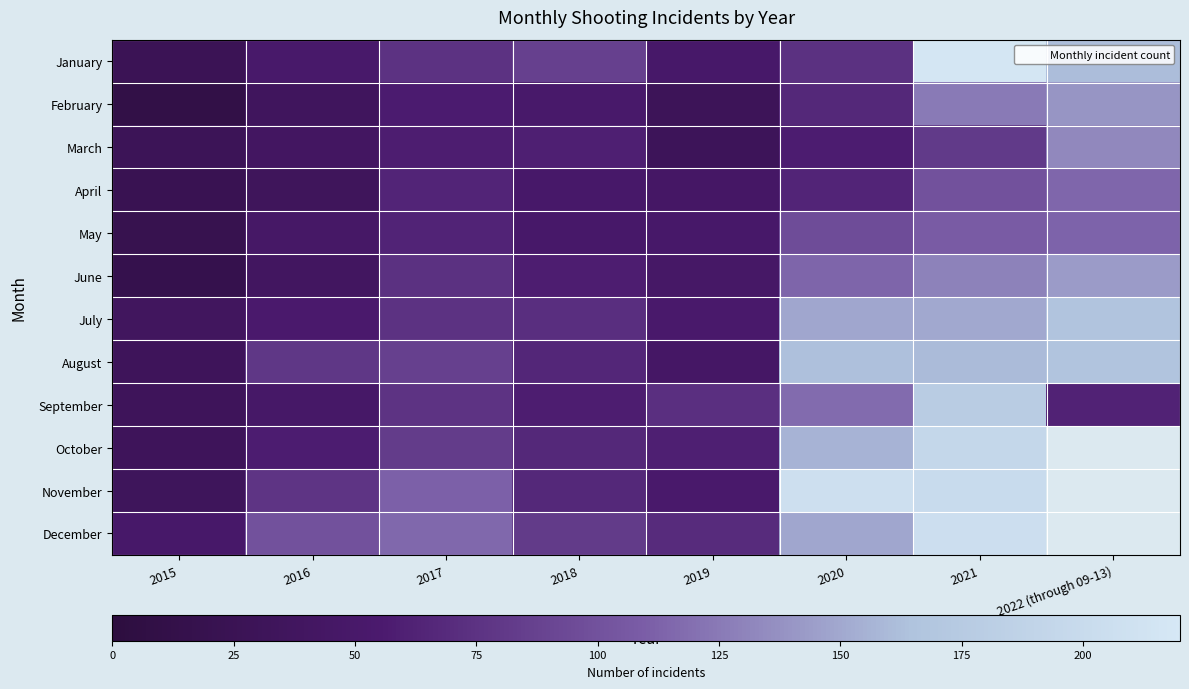

What is the spread (max minus min) of values at 2015?

38